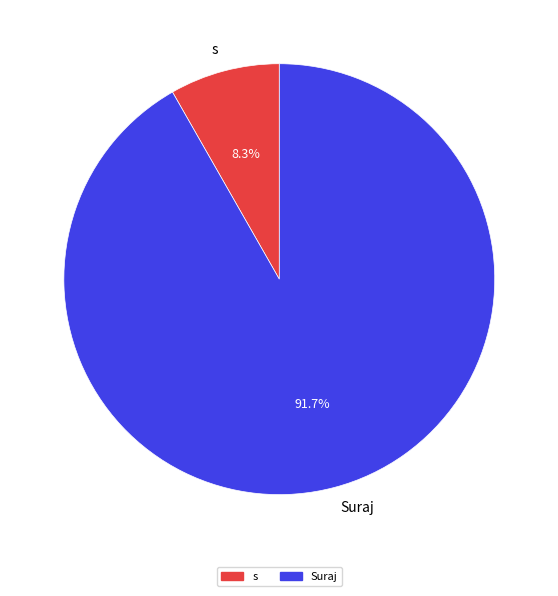

How many segments does this pie chart have?

2